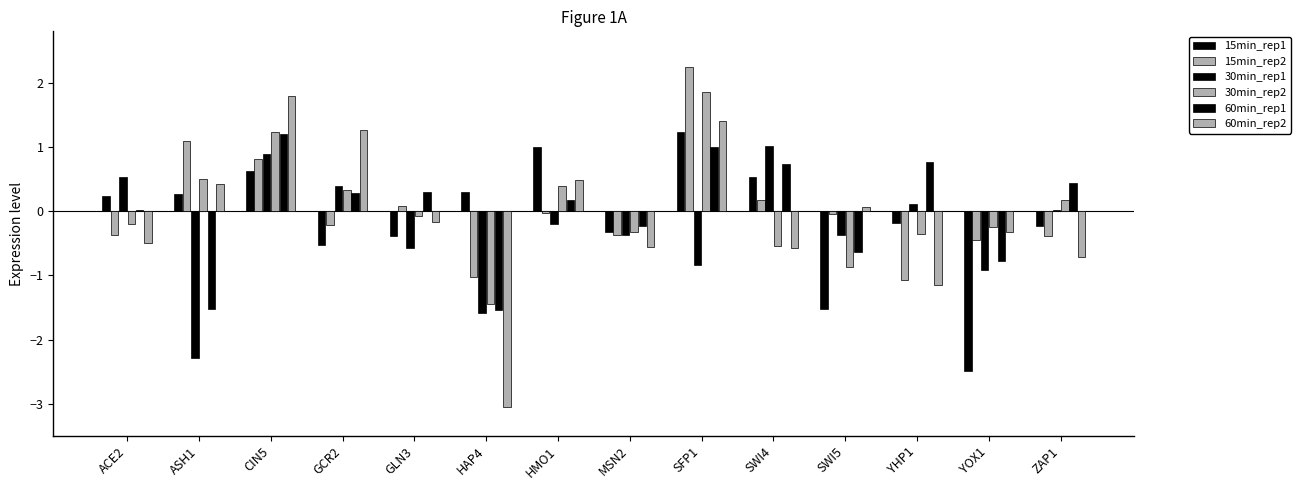

Does the chart contain stacked bars?

No